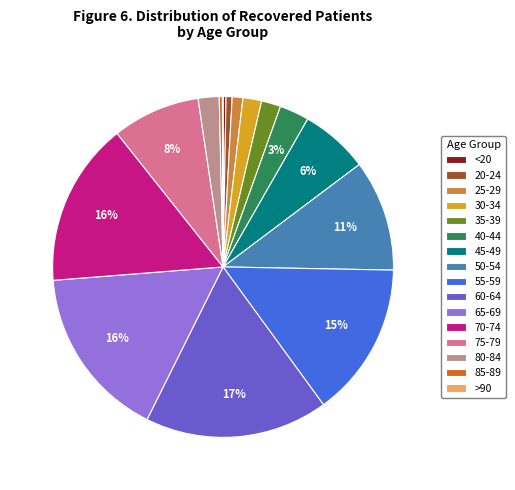

What is the largest slice in the pie chart?

60-64